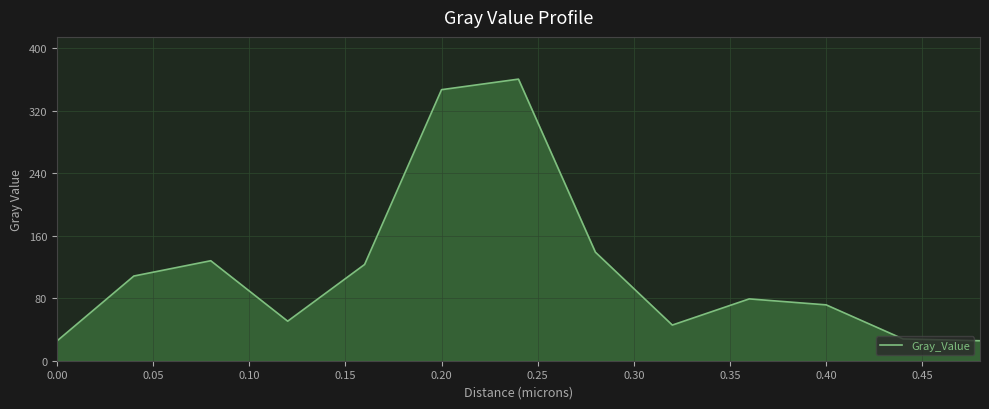

What is the difference between the maximum and minimum values?

335.0